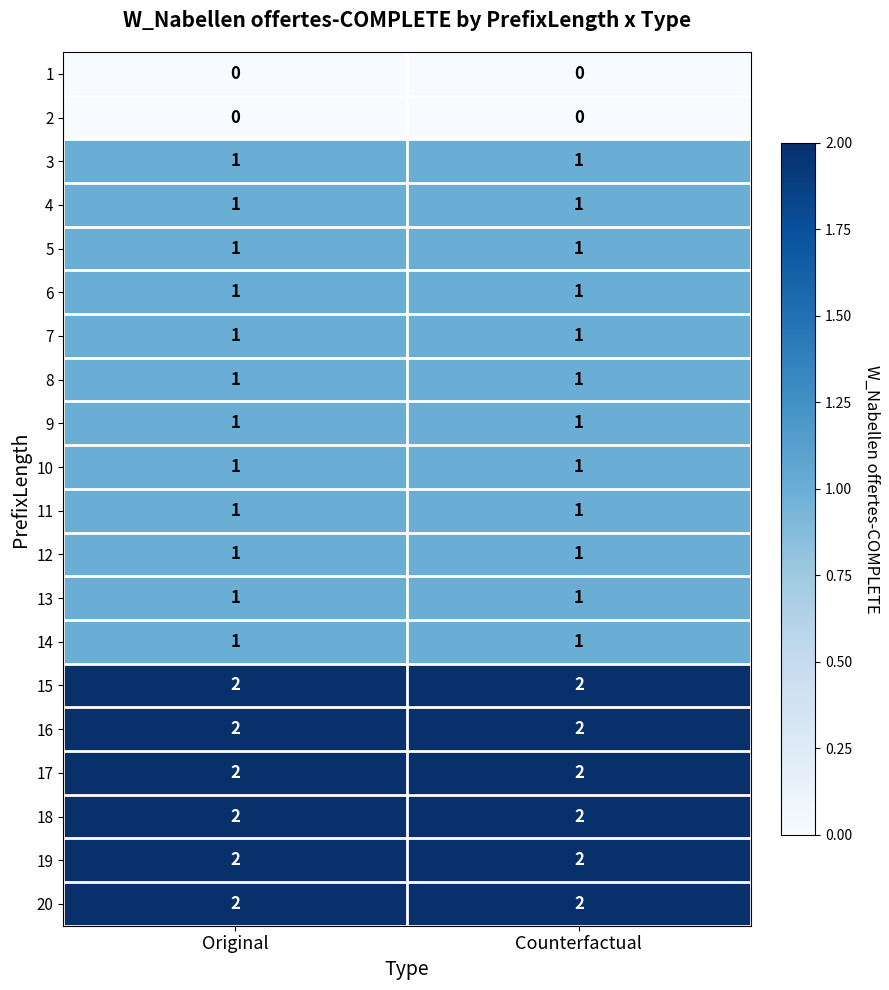

At how many categories does at least one series exceed 0?

2